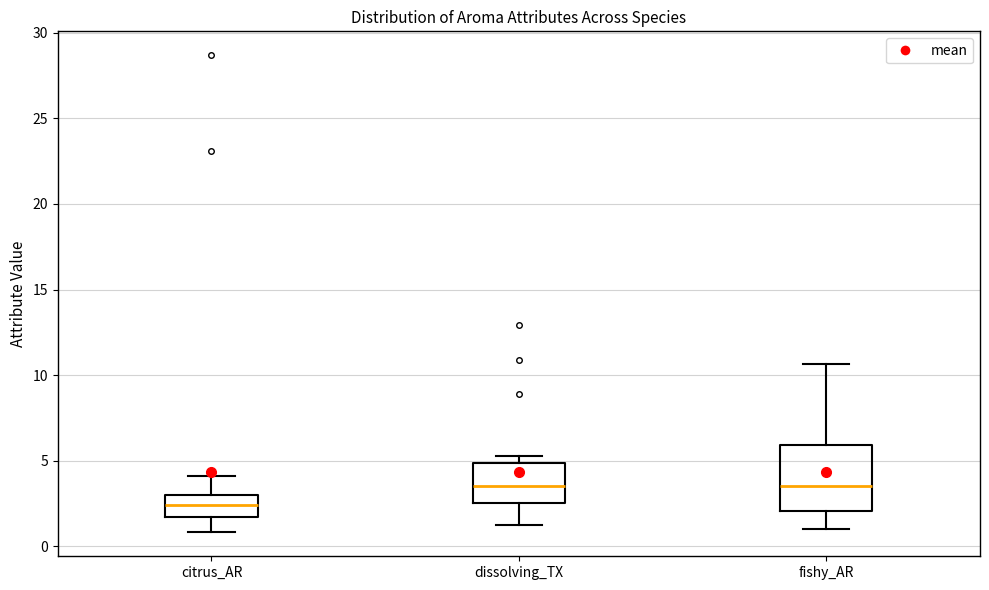

Where is the upper edge of the box for citrus_AR on the y-axis? The values are not printed on the chart, so give them approximately, as read against the axis.

3.0